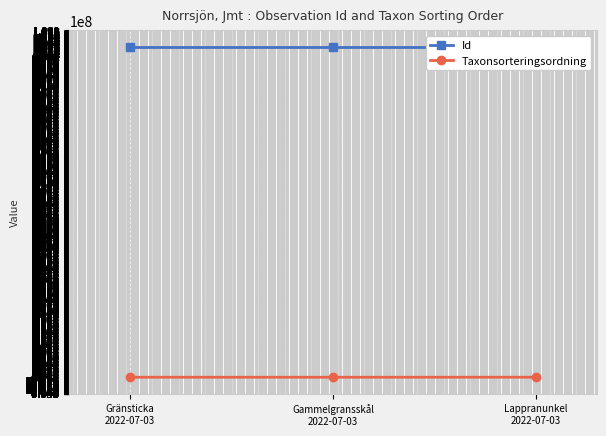

Count the Id values in the range 103003363 to 103003371.

3